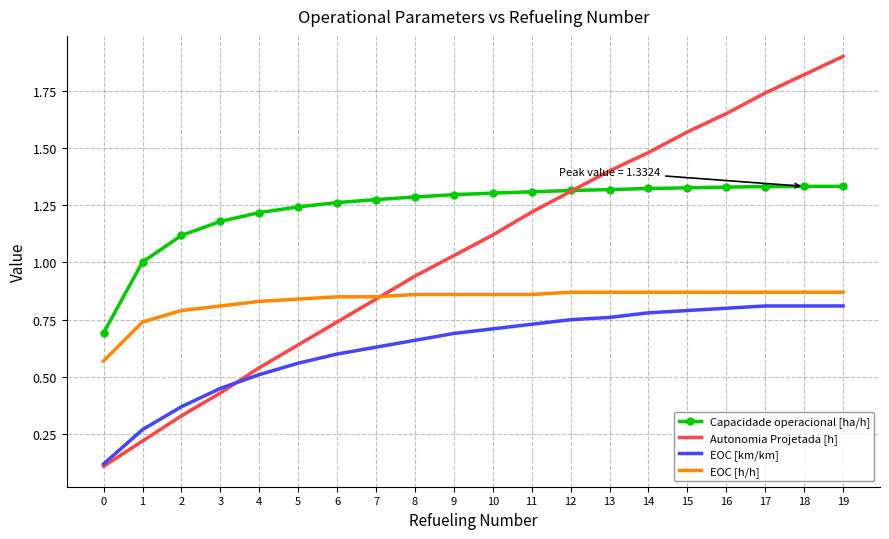

What is the total value across all series at 13?

4.3